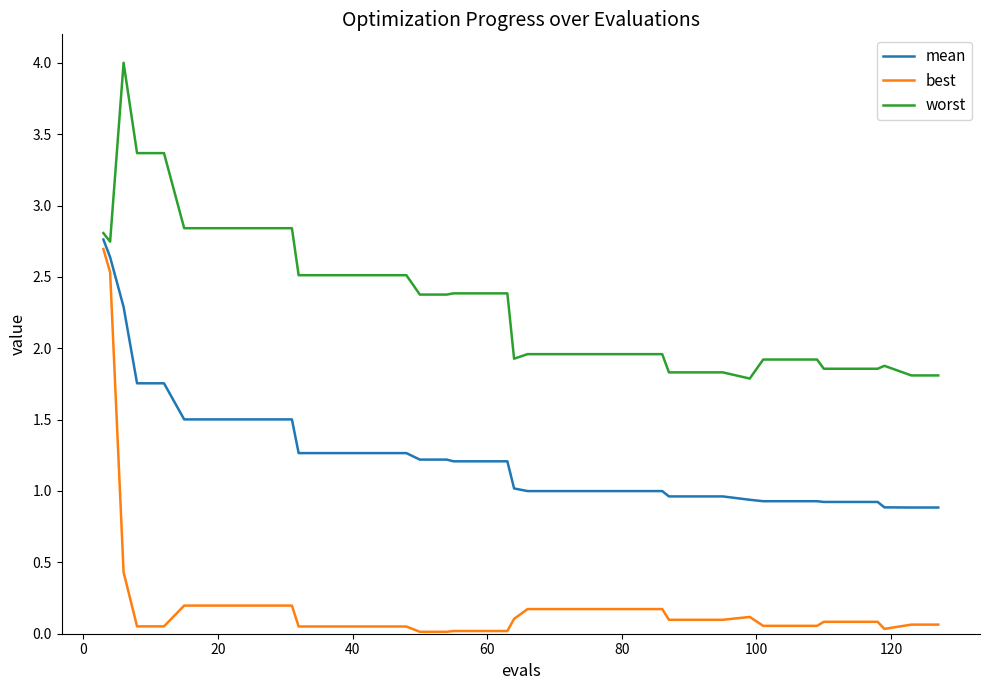

What is the maximum value shown in the chart?

4.0